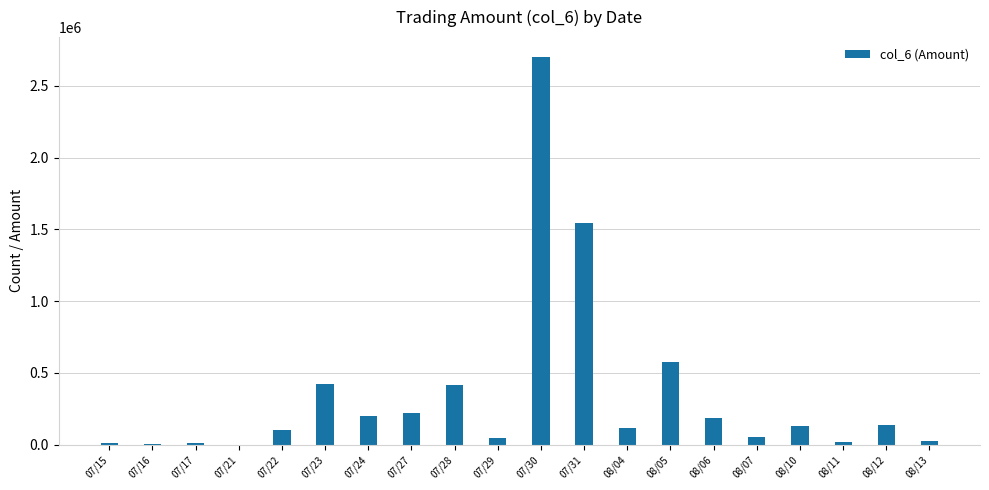

Which category has the highest value across all series?

07/30